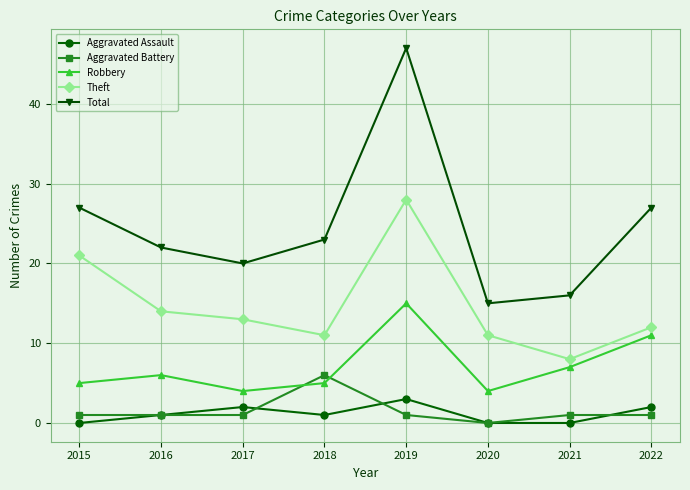

What are all the series names shown in the legend?

Aggravated Assault, Aggravated Battery, Robbery, Theft, Total